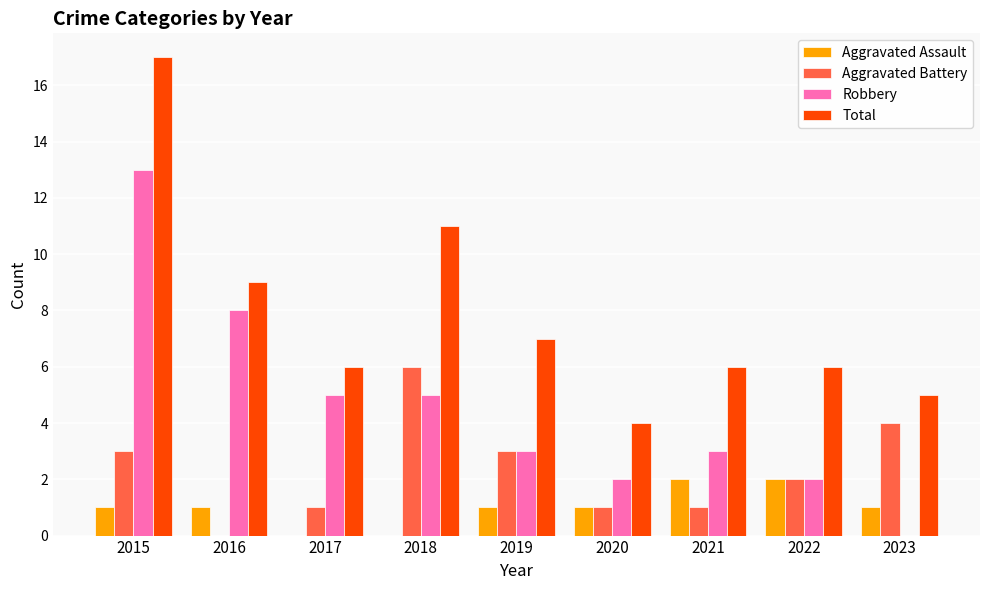

How many data points does each series have?

9